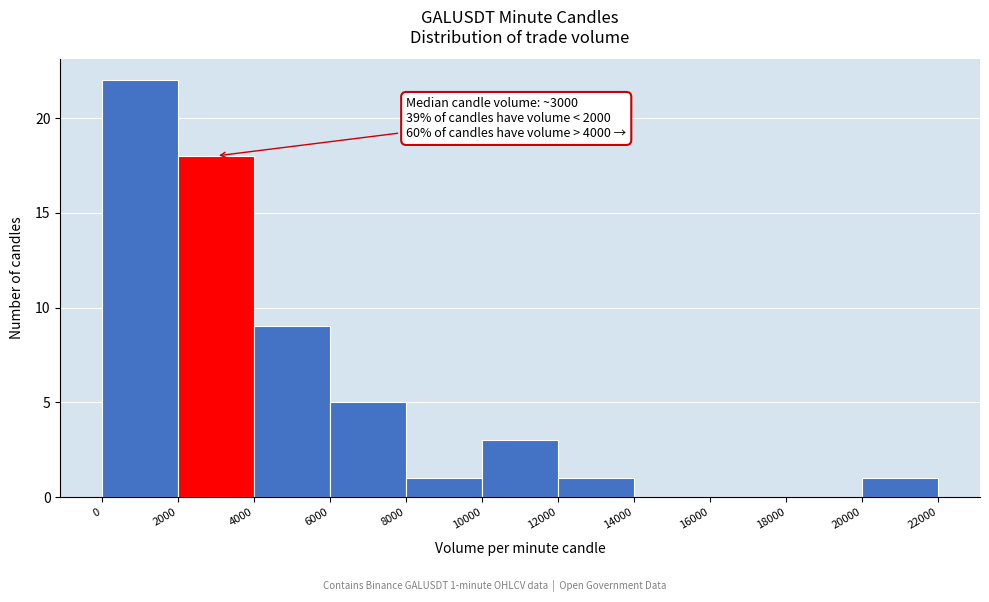

Which range on the x-axis has the tallest bar?

0 to 2000